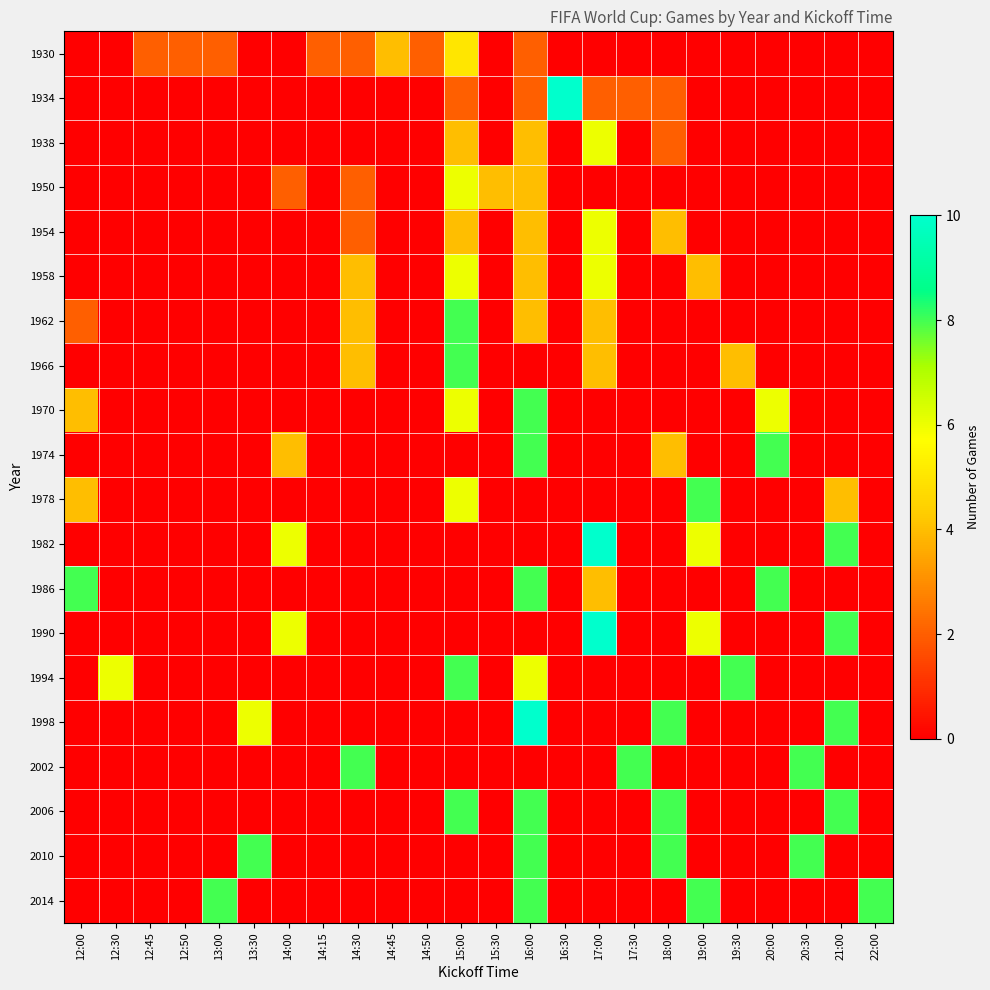

How many series are shown in this chart?

20